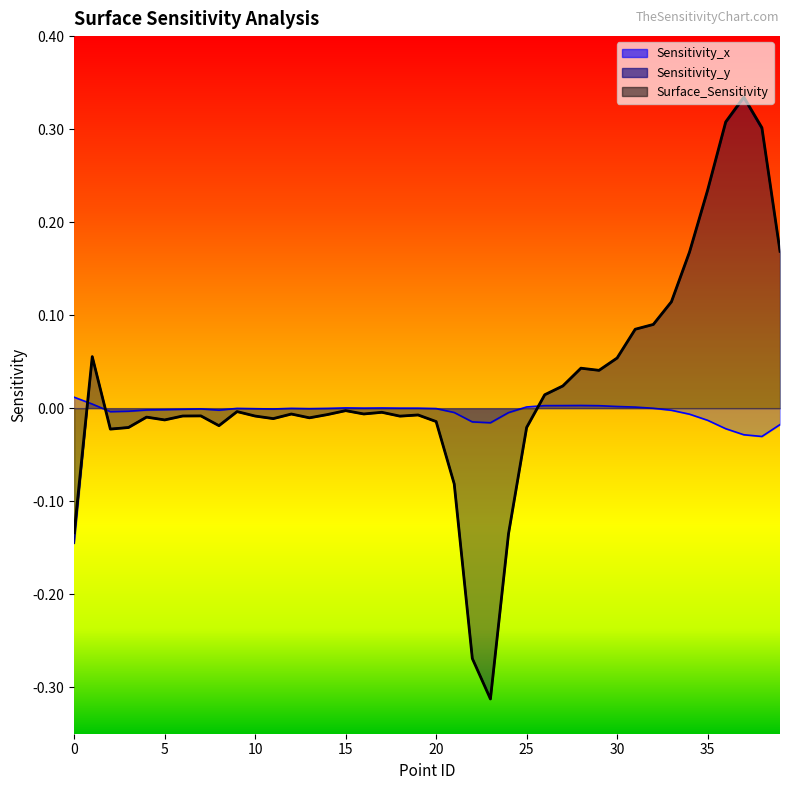

Which category has the lowest value across all series?

23